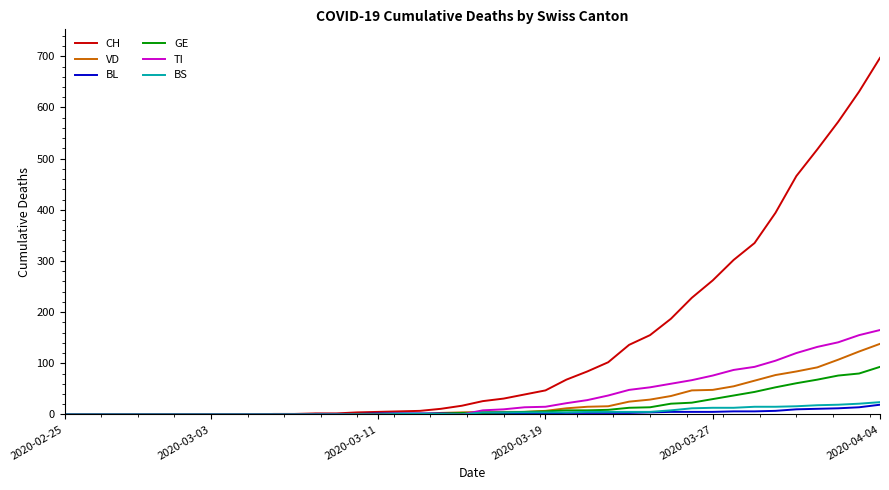

Which series has the widest spread of values?

CH